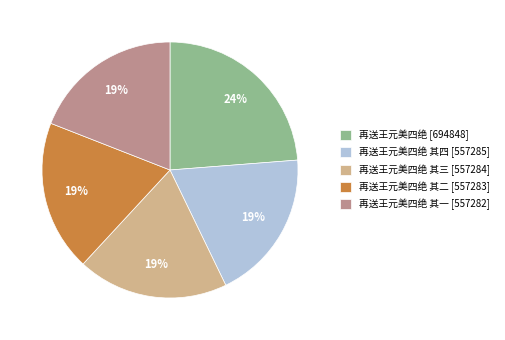

To the nearest percent, what is the difference between the largest and smallest slice percentages?

5%